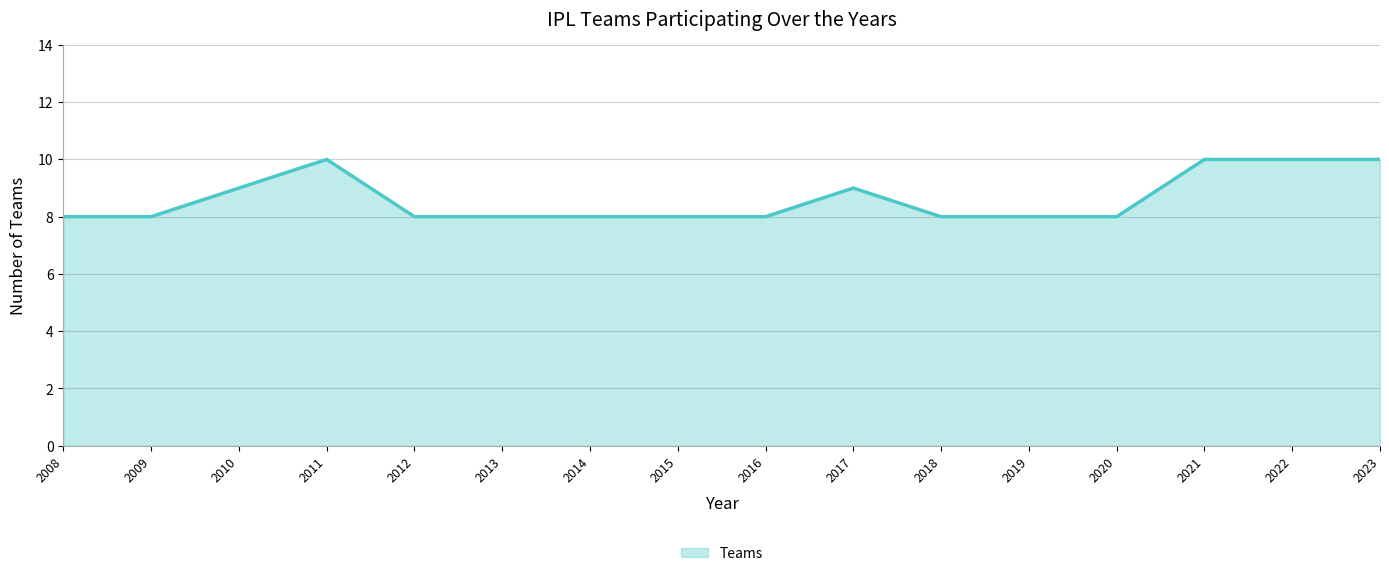

What is the smallest value displayed?

8